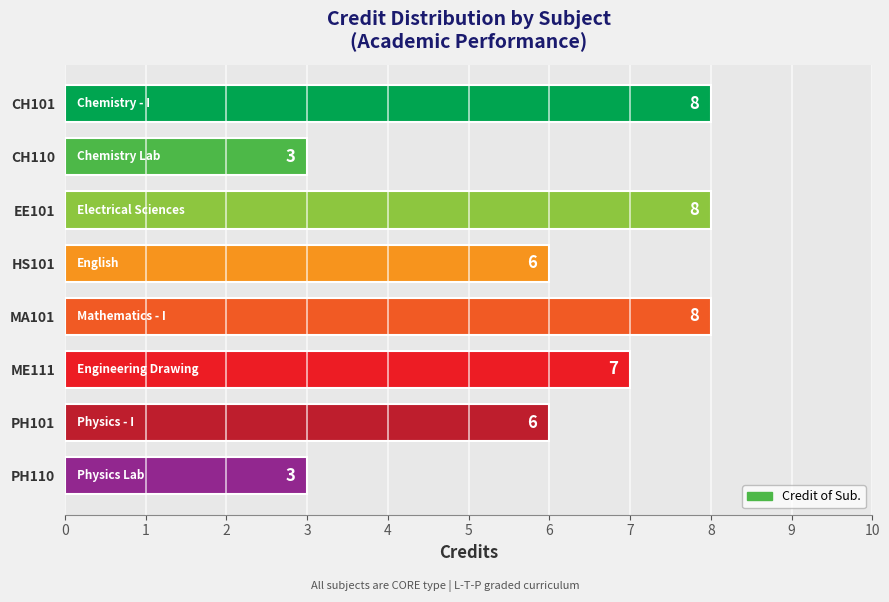

Read the value at PH101.

6